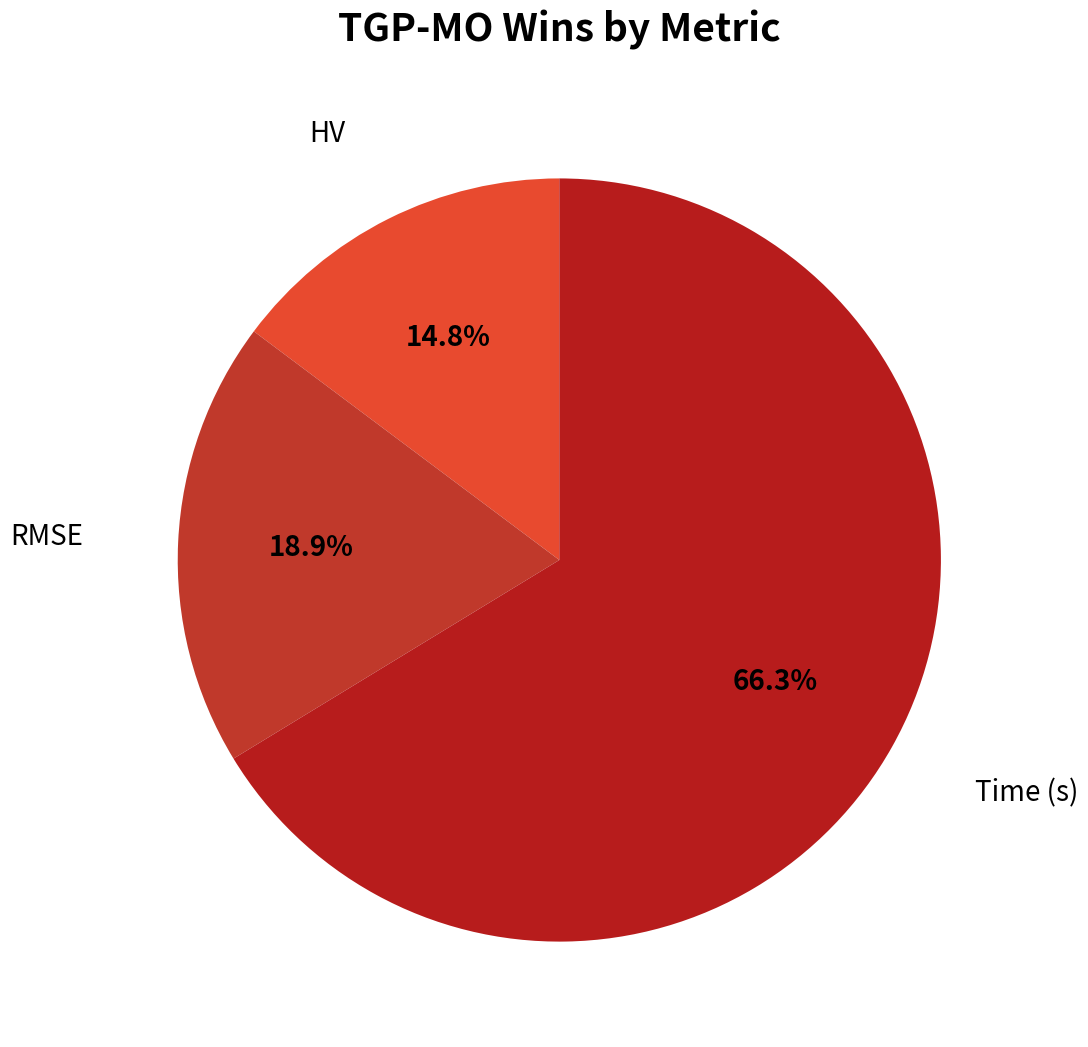

Which category has the smallest portion of the pie?

HV